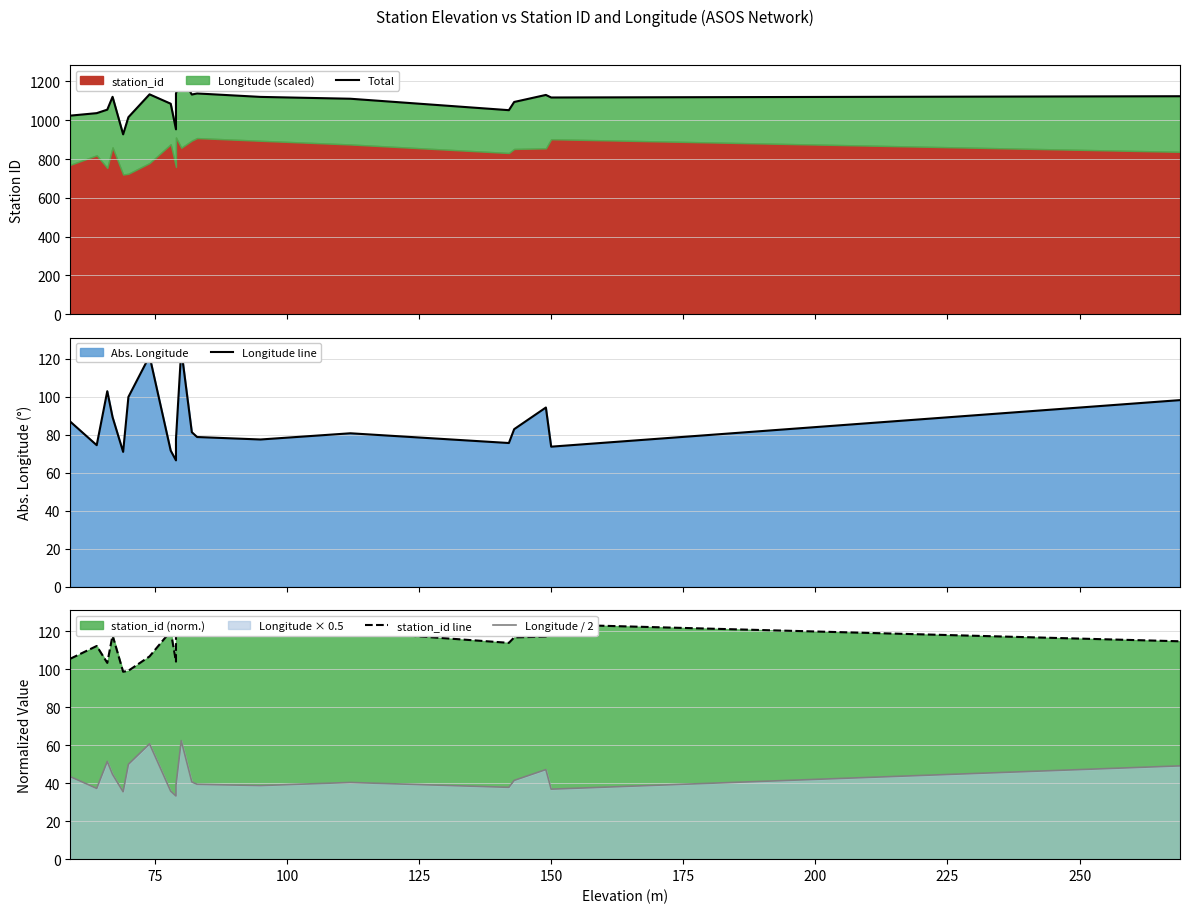

In Longitude line, how many points are lower than both neighbors (excluding endpoints)?

6